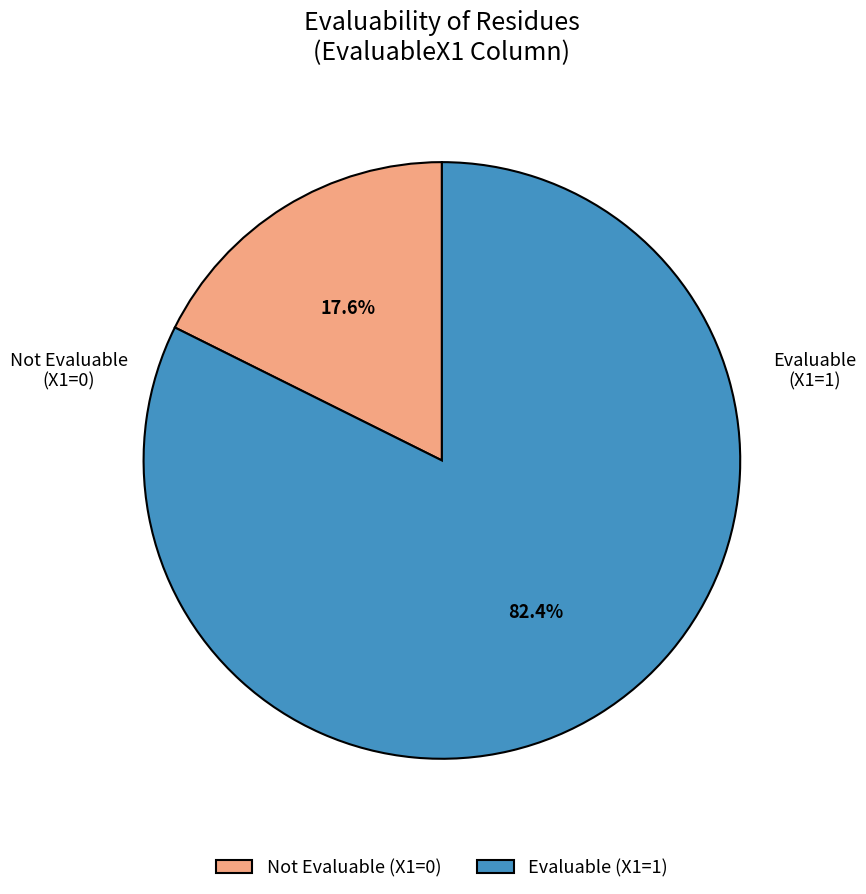

Rank the categories by value from highest to lowest.

Evaluable (X1=1), Not Evaluable (X1=0)